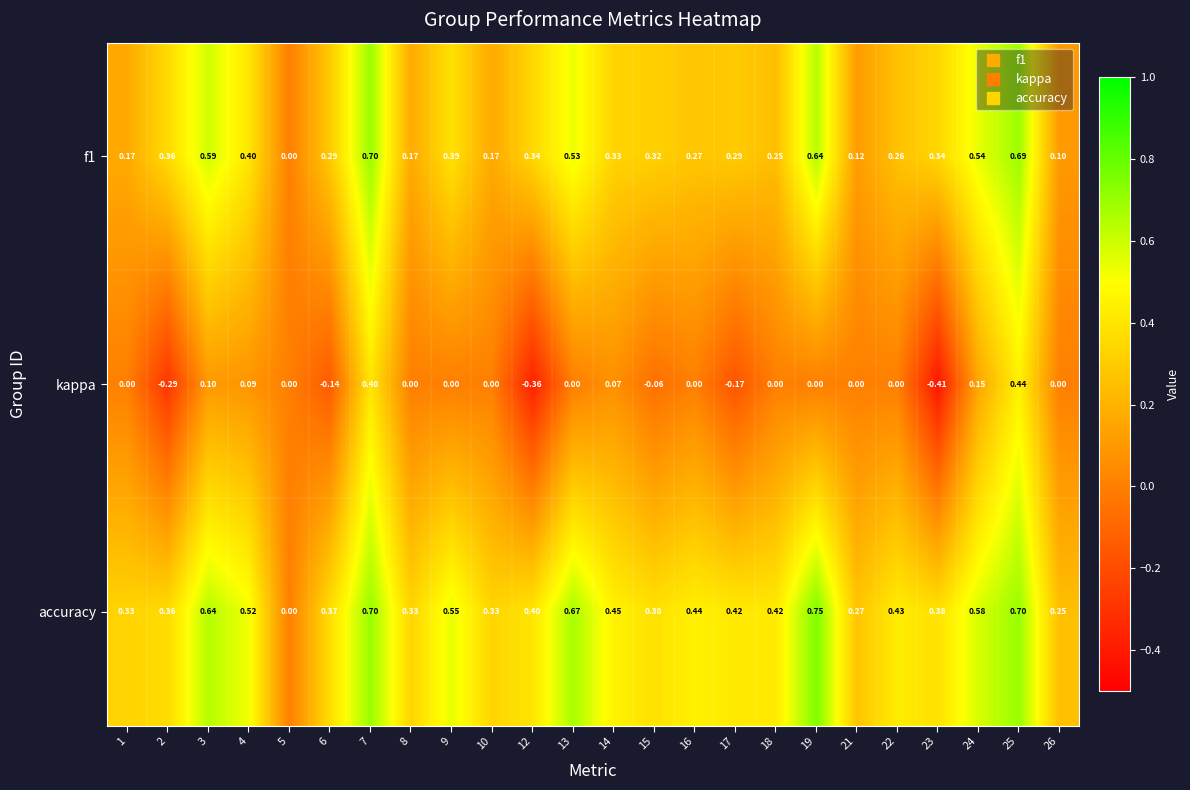

Which series has the largest range (max minus min)?

kappa